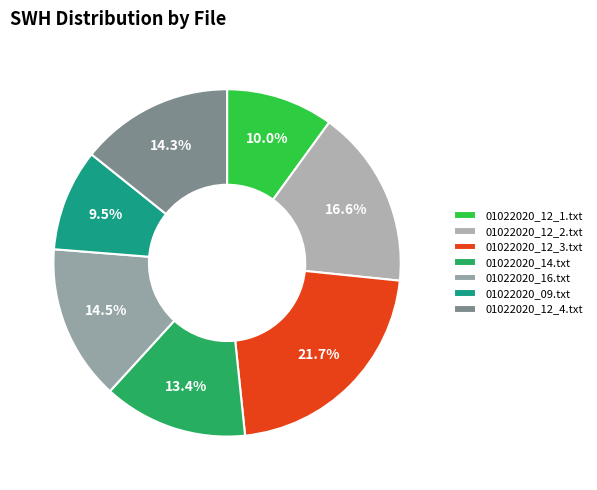

To the nearest percent, what percentage of the pie is 01022020_14.txt?

13%